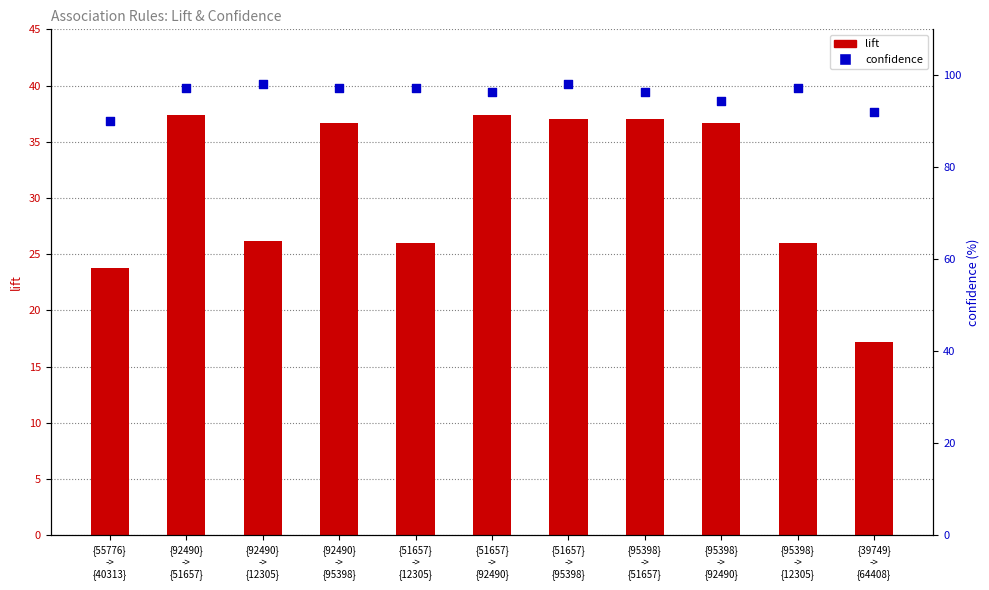

Which series has the largest Y range (max minus min)?

lift